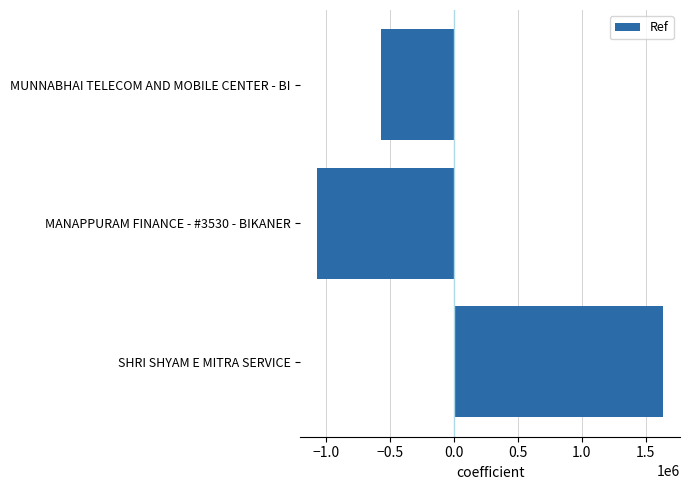

Reading bottom to top, list all the values displayed in this chart.

1633271.3	-1066815.7	-566455.7